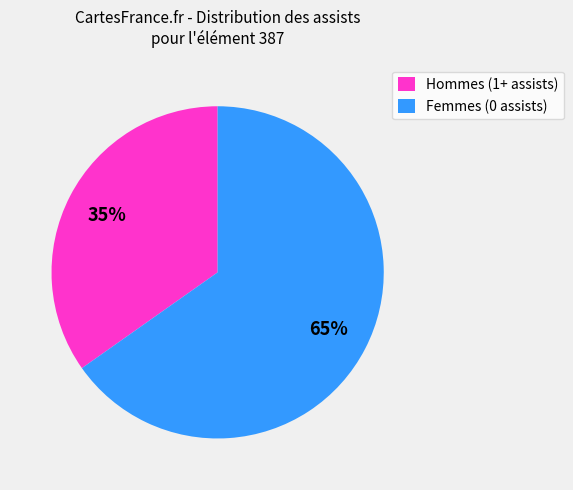

Which category has the smallest portion of the pie?

Hommes (1+ assists)